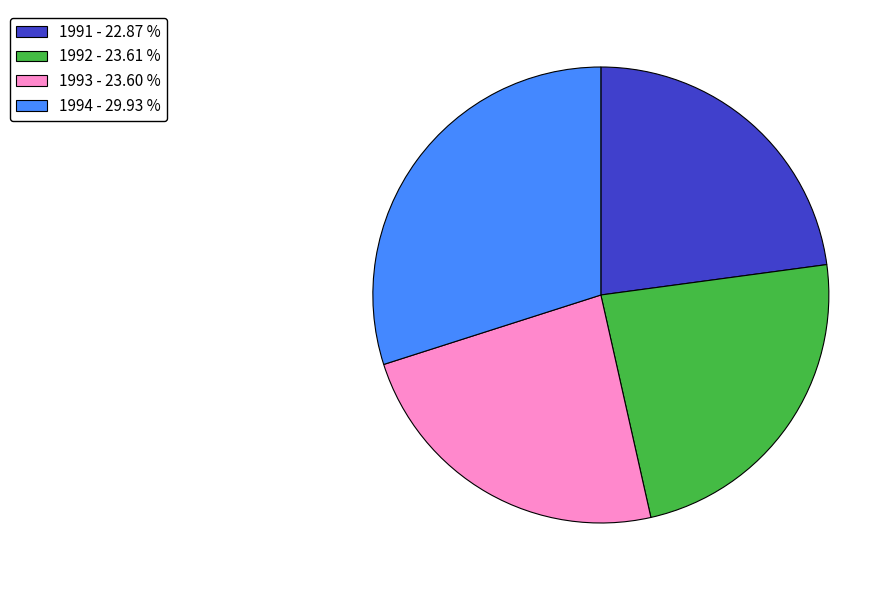

Combined, do 1993 - 23.60 % and 1992 - 23.61 % account for over 50%?

No